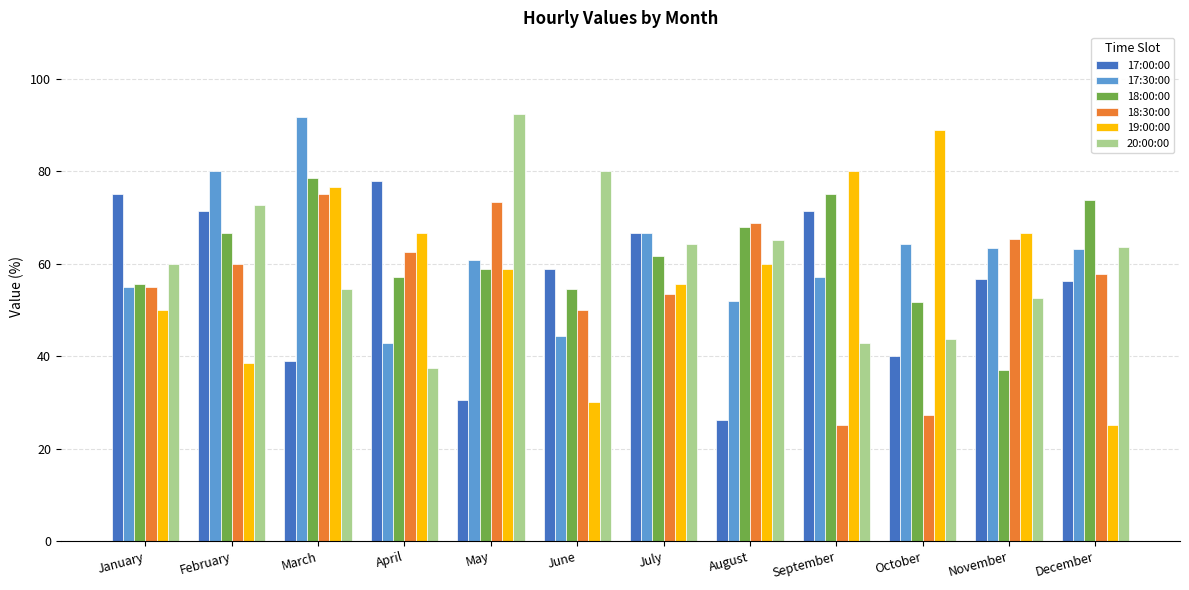

What are all the series names shown in the legend?

17:00:00, 17:30:00, 18:00:00, 18:30:00, 19:00:00, 20:00:00